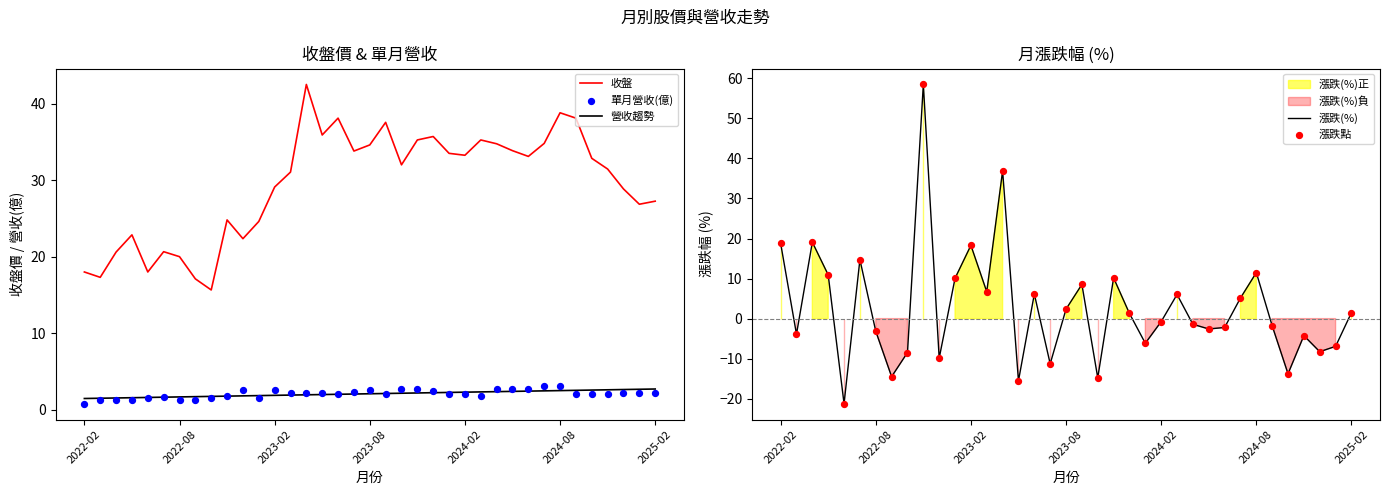

Which series has the largest total across all categories?

收盤